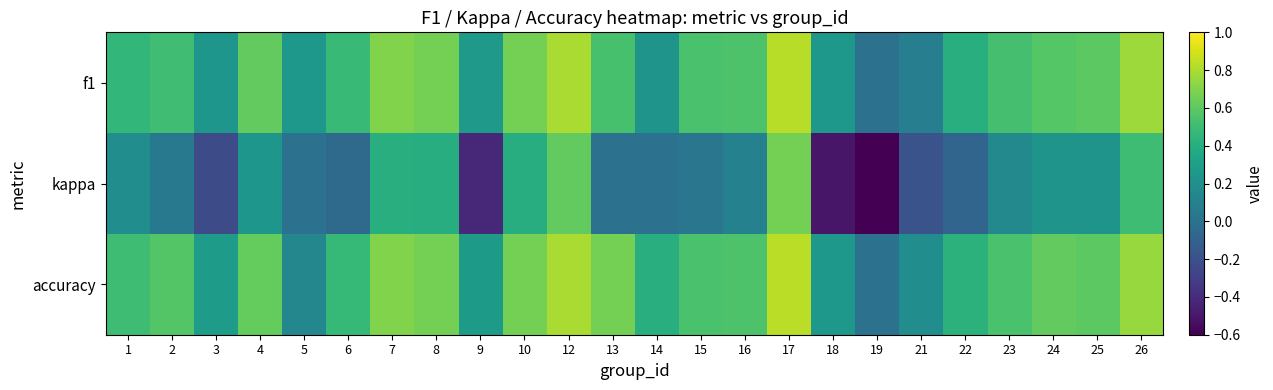

At which category is the sum across all series the highest?

17